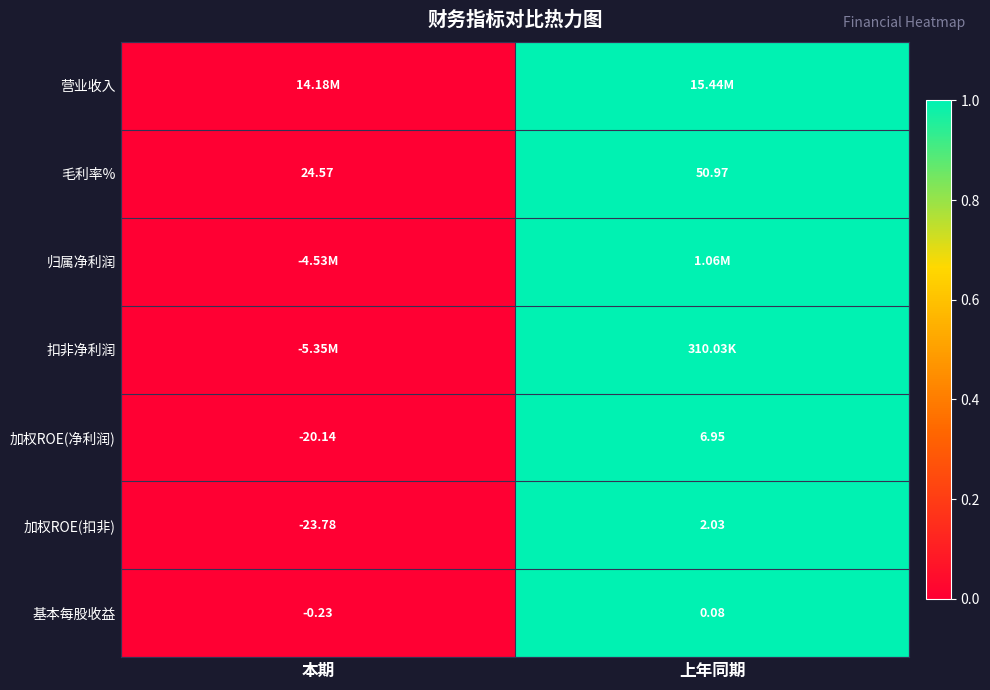

At which label does 基本每股收益 reach its peak?

上年同期